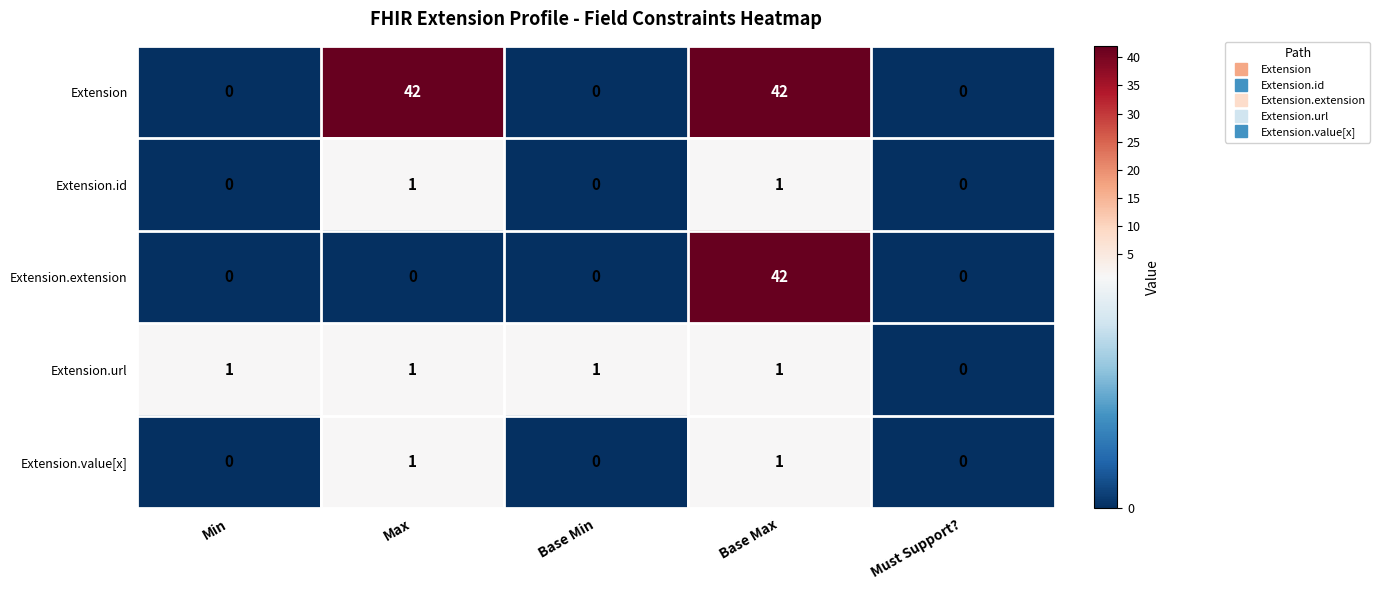

The Extension.url series shows 2 at Base Max. True or false?

False